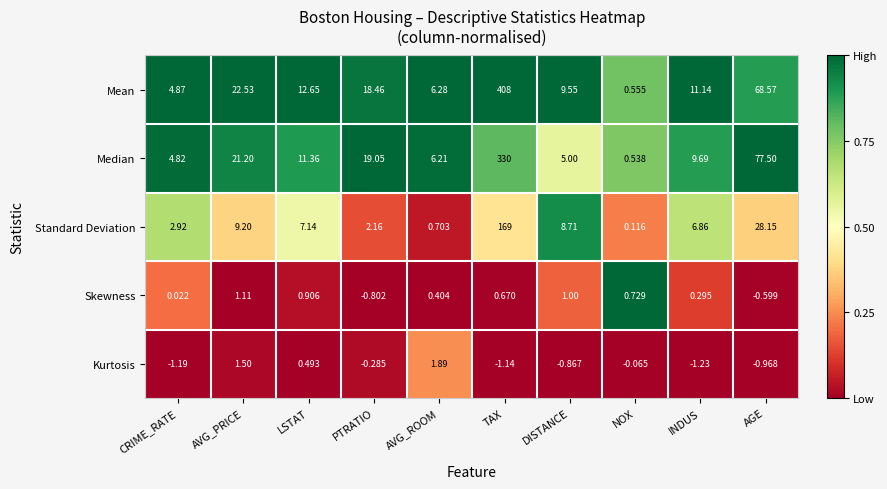

Between PTRATIO and DISTANCE, which series saw the biggest shift?

Median